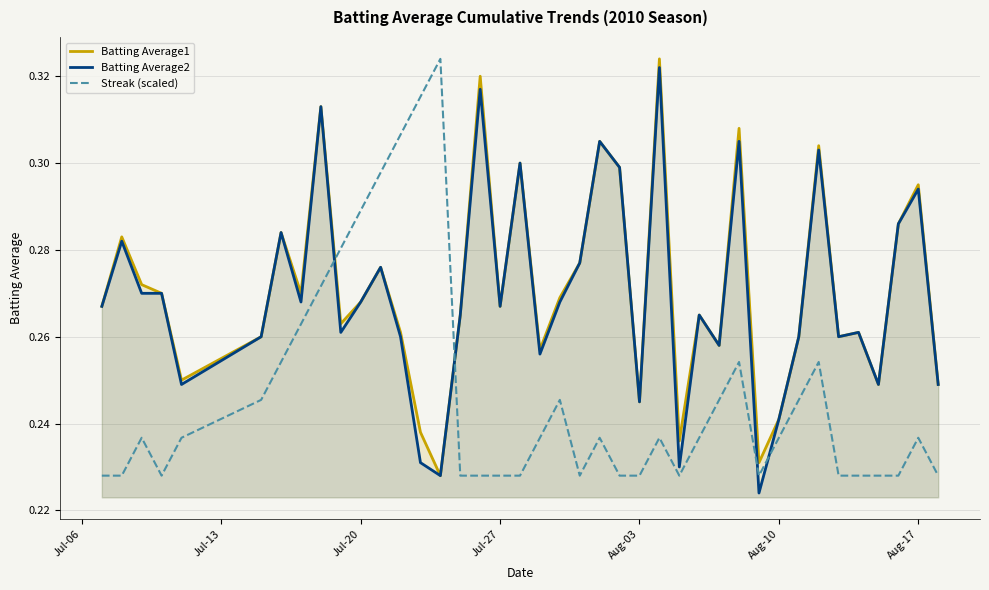

How many series are shown in this chart?

3